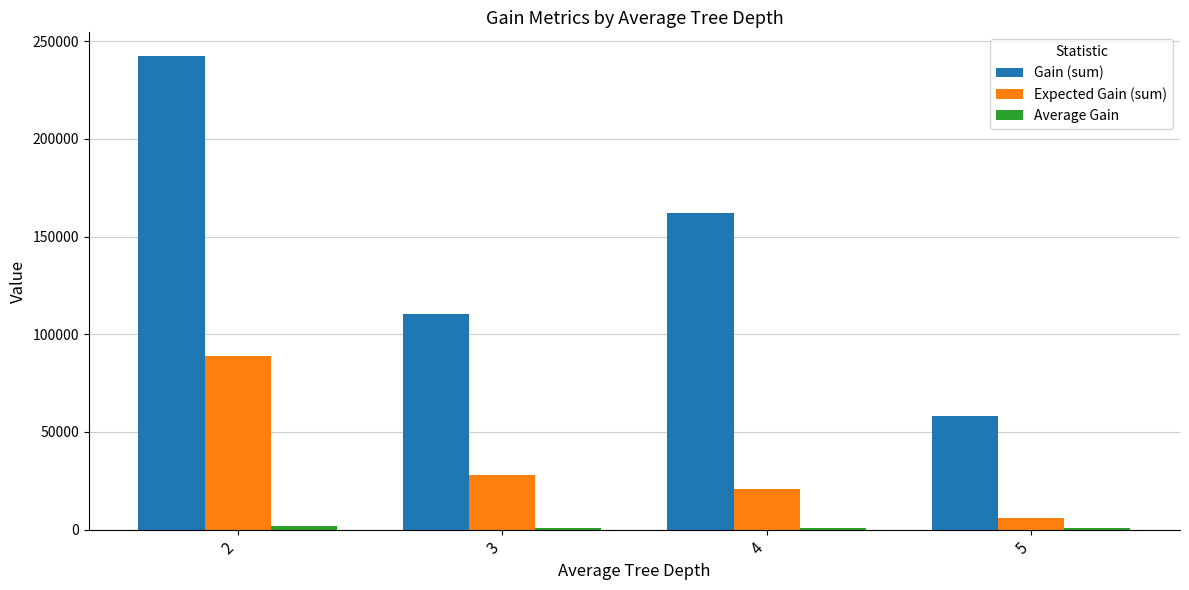

What is the sum of the Gain (sum) values at 3 and 4?

272657.6